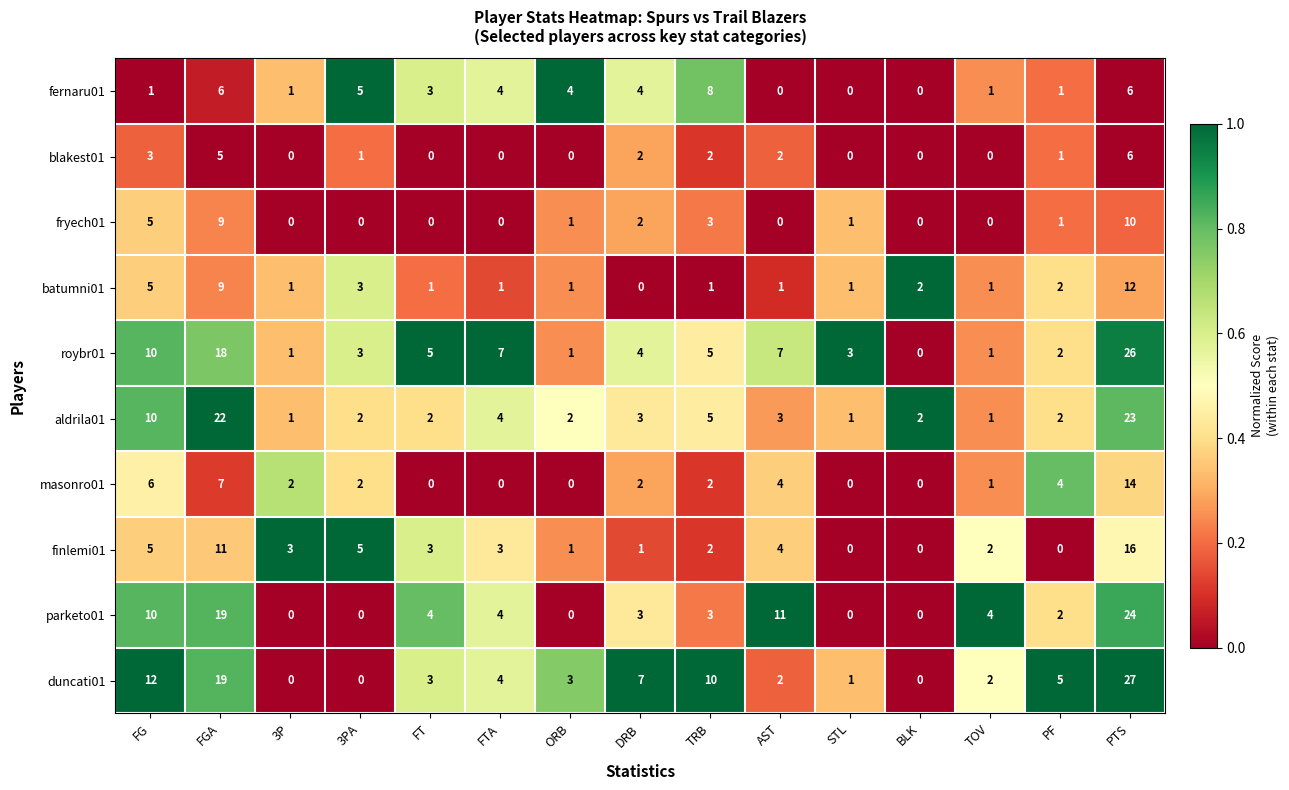

At which label does roybr01 first exceed 4?

FG